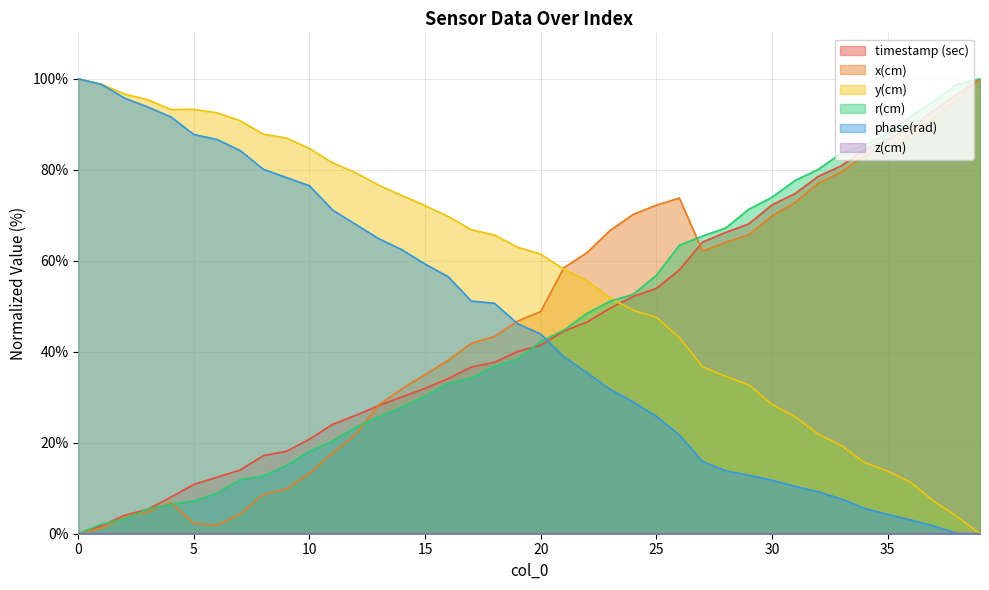

True or false: phase(rad) has more than 2 points higher than both neighbors.

False